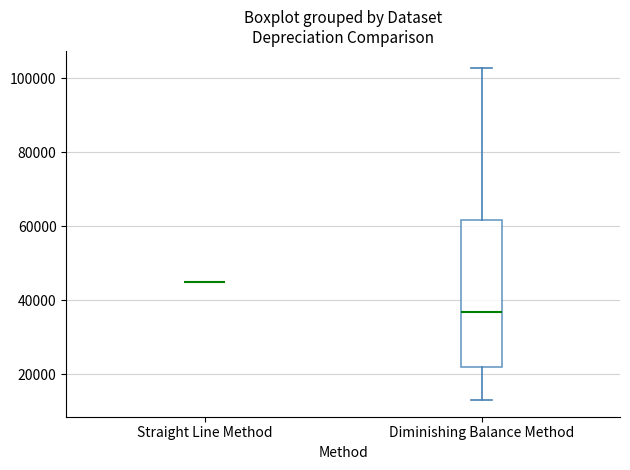

Where does the lower whisker of the box for Diminishing Balance Method end on the y-axis? The values are not printed on the chart, so give them approximately, as read against the axis.

12000